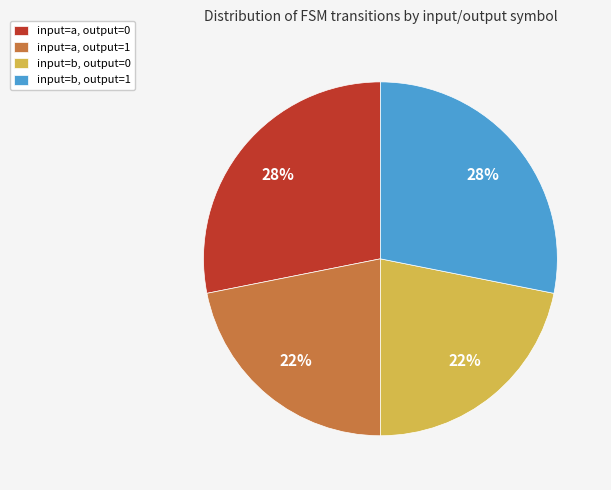

What percentage is the input=a, output=0 slice, to the nearest percent?

28%